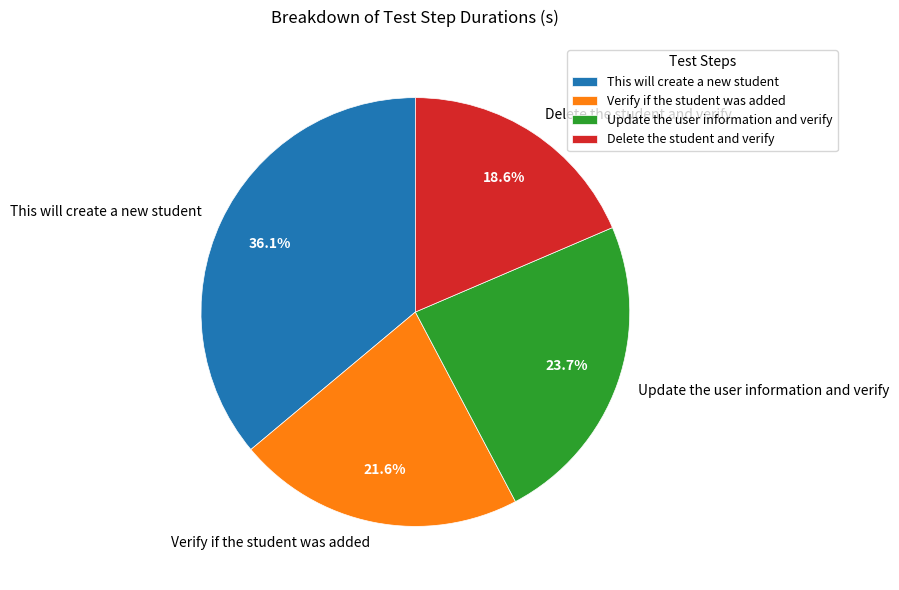

To the nearest percent, what percentage of the pie is This will create a new student?

36%